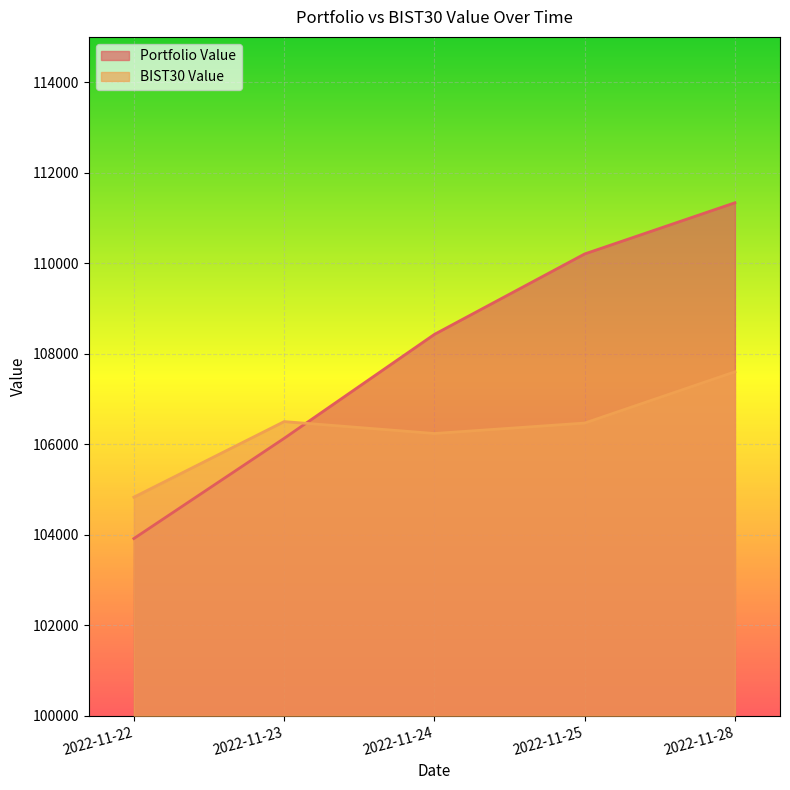

The Portfolio Value series shows 69321.6 at 2022-11-24. True or false?

False